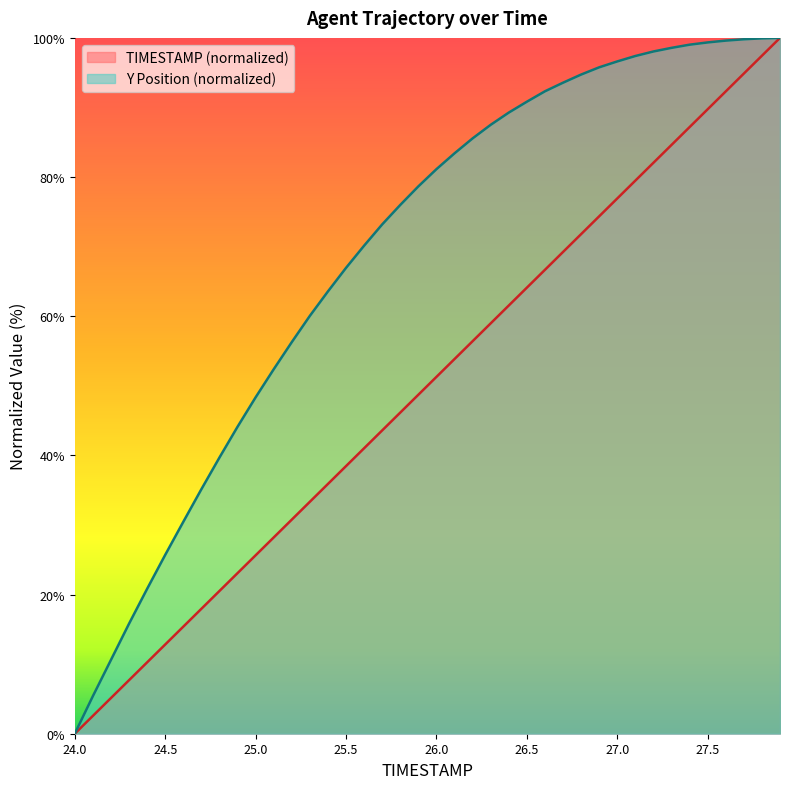

True or false: TIMESTAMP and Y cross at least once.

False